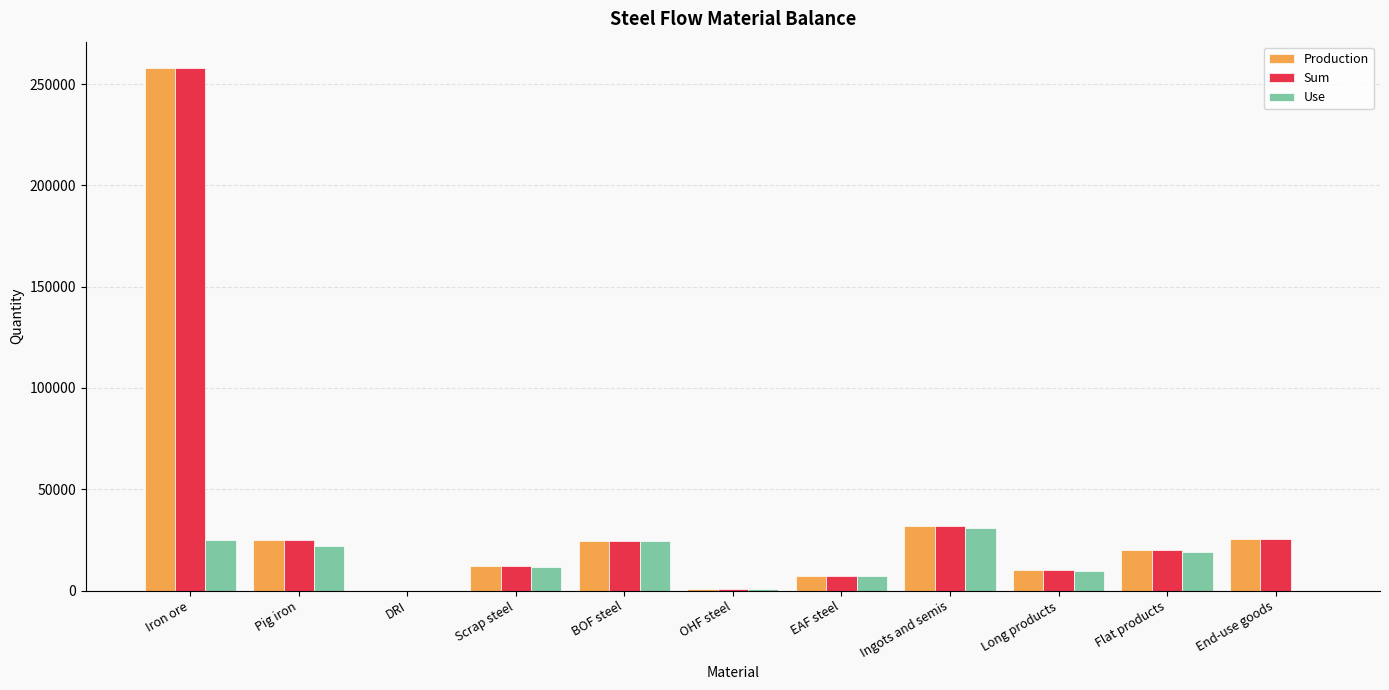

What is the total value across all series at OHF steel?

1567.0